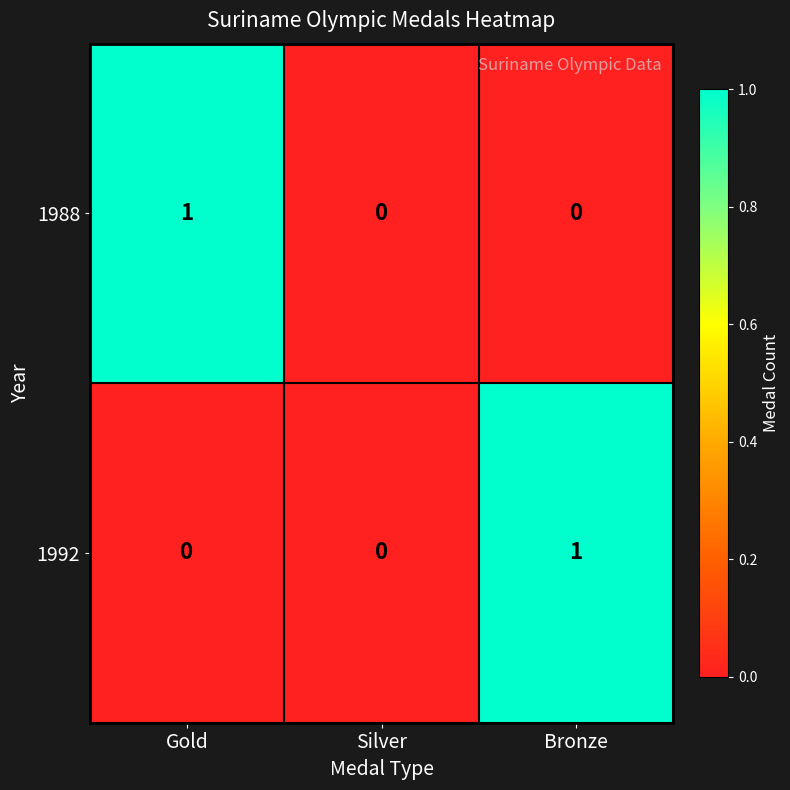

Which series changed the most between Silver and Bronze?

1992